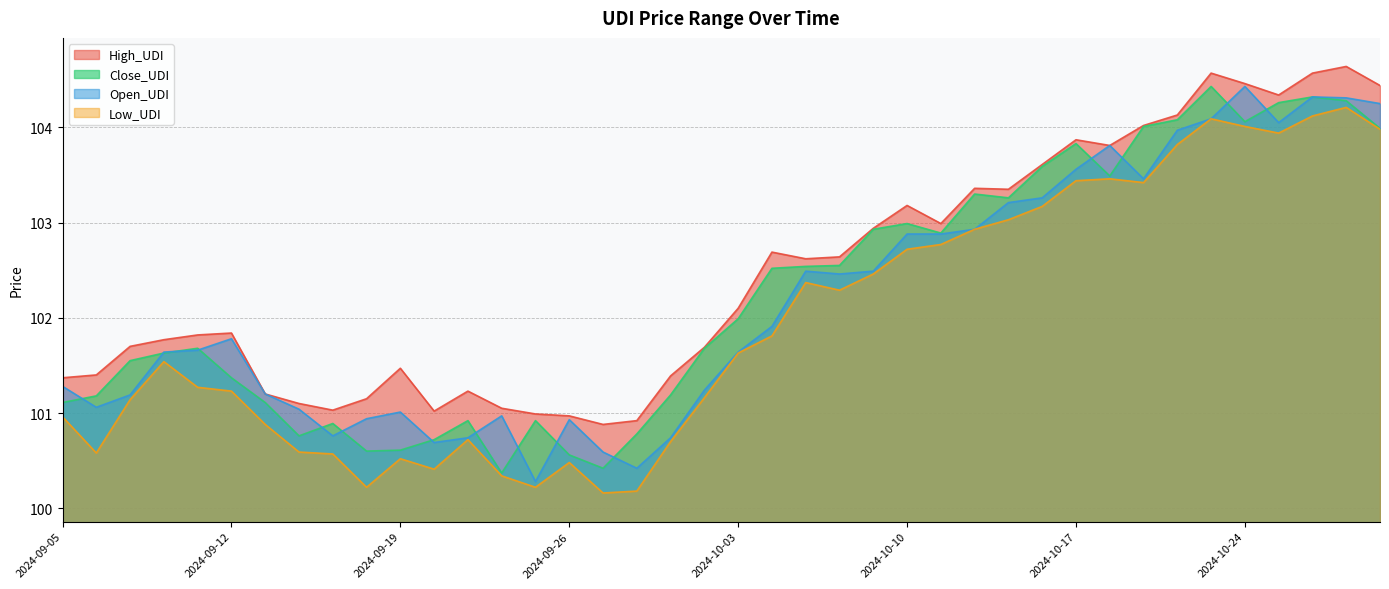

At how many categories does at least one series exceed 102?

20